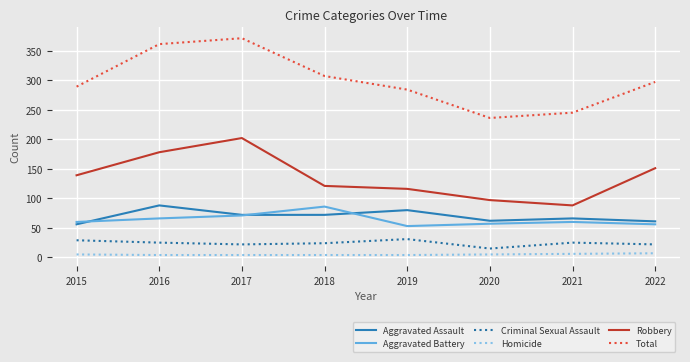

Read the Homicide value at 2016.

4